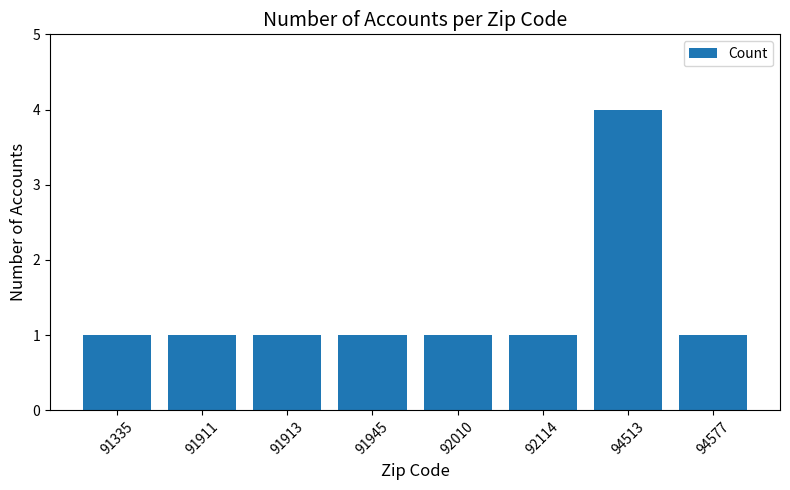

How many values are between 1 and 2?

7